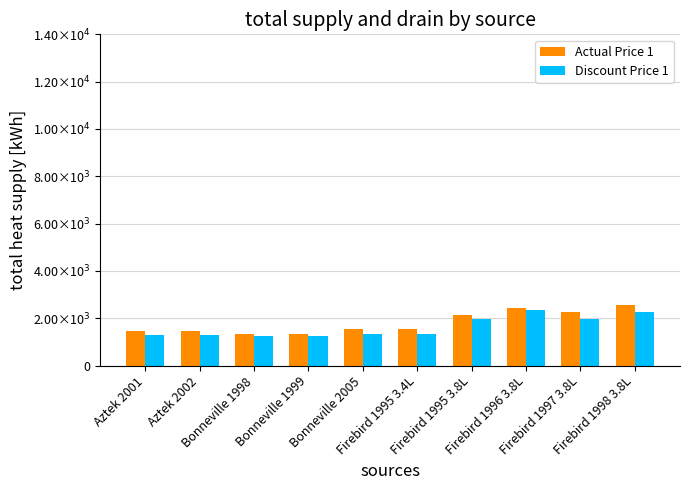

Are the bars grouped side by side (vs. stacked)?

Yes